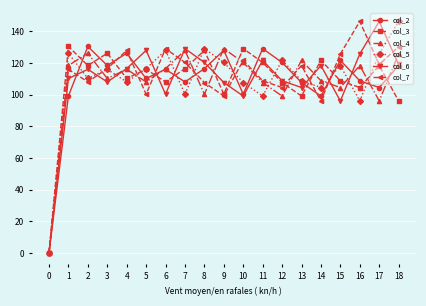

The col_4 series shows 202.4 at 16. True or false?

False